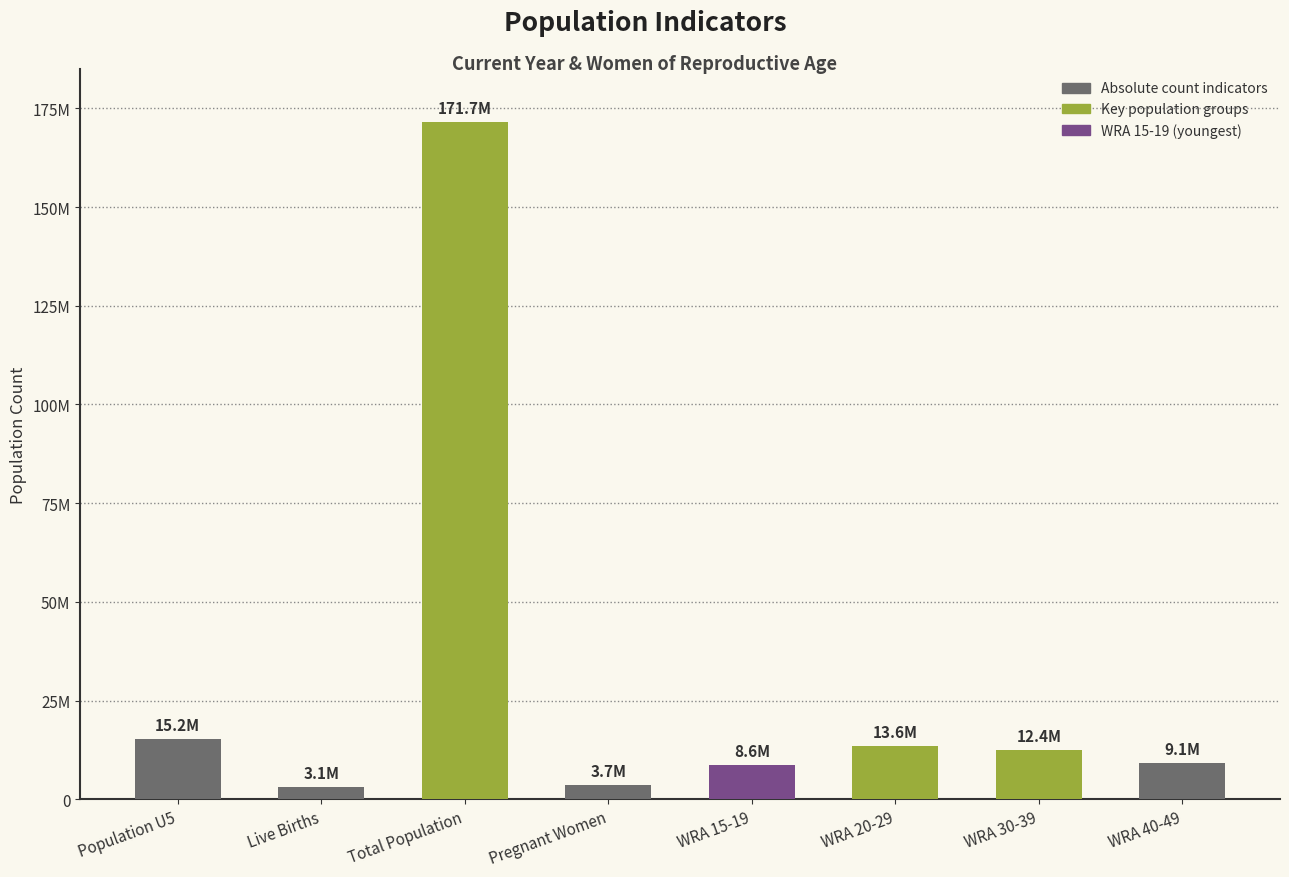

Are the bars grouped side by side (vs. stacked)?

No